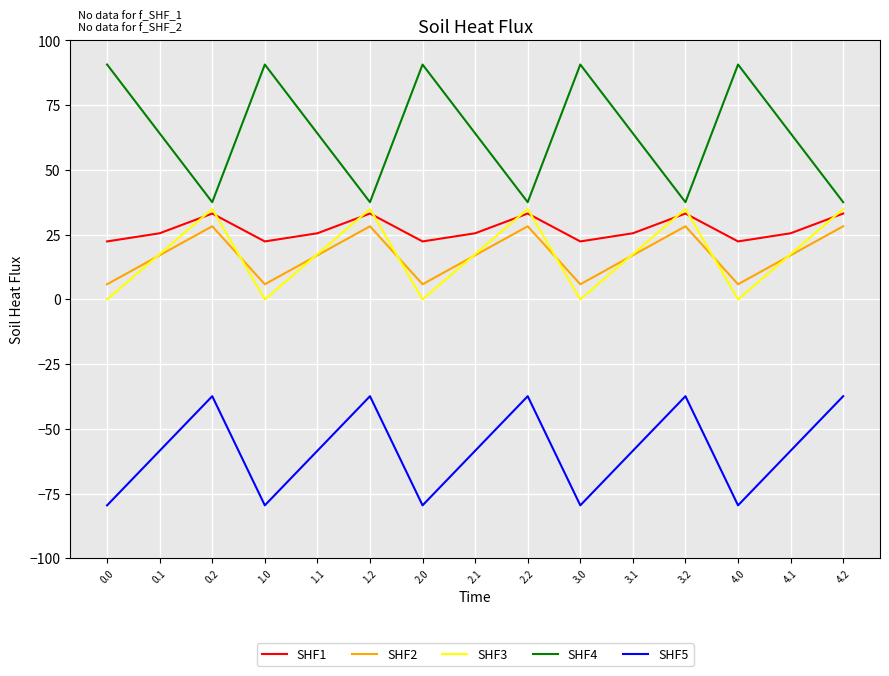

What is the sum of all SHF4 values?

961.9